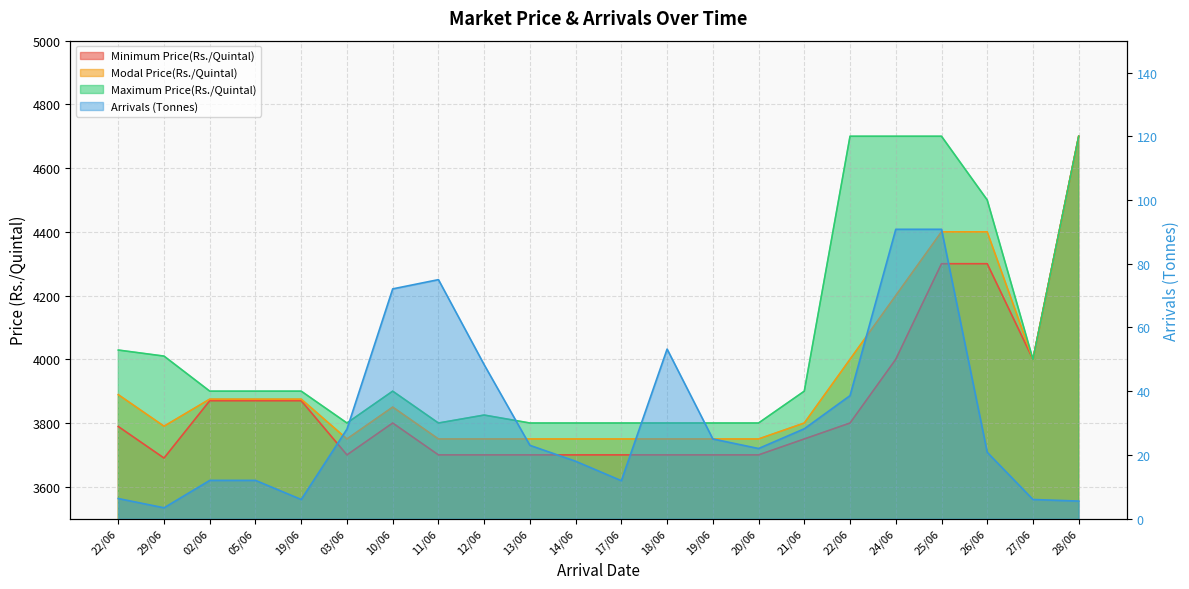

True or false: Minimum Price(Rs./Quintal) and Maximum Price(Rs./Quintal) intersect in this chart.

False